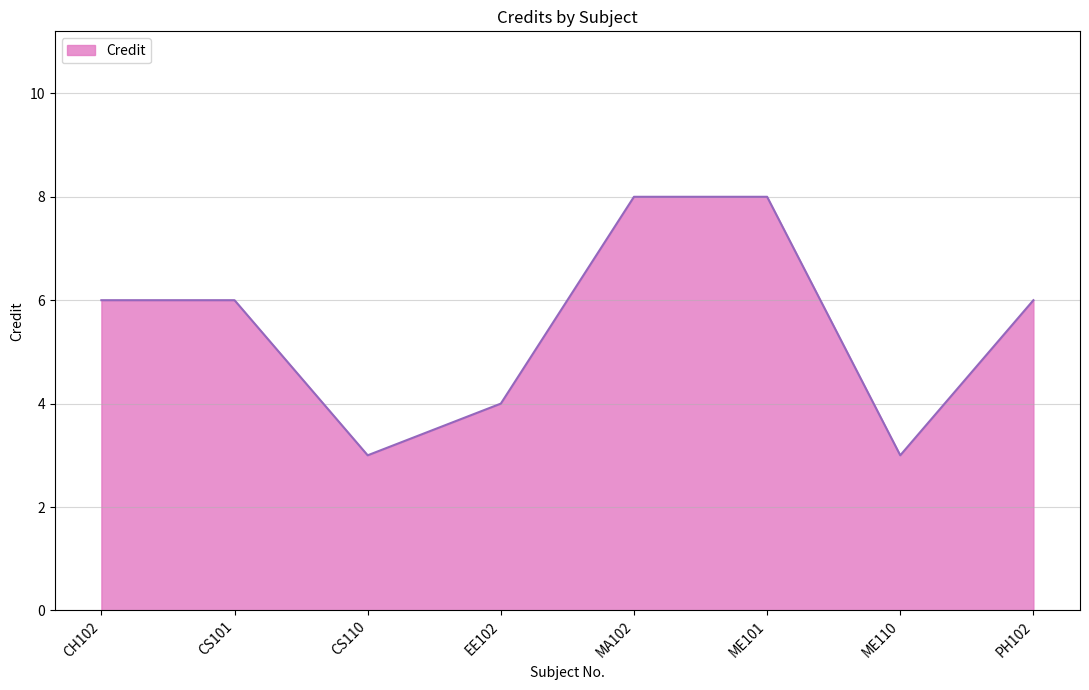

Which has a higher value, PH102 or ME101?

ME101